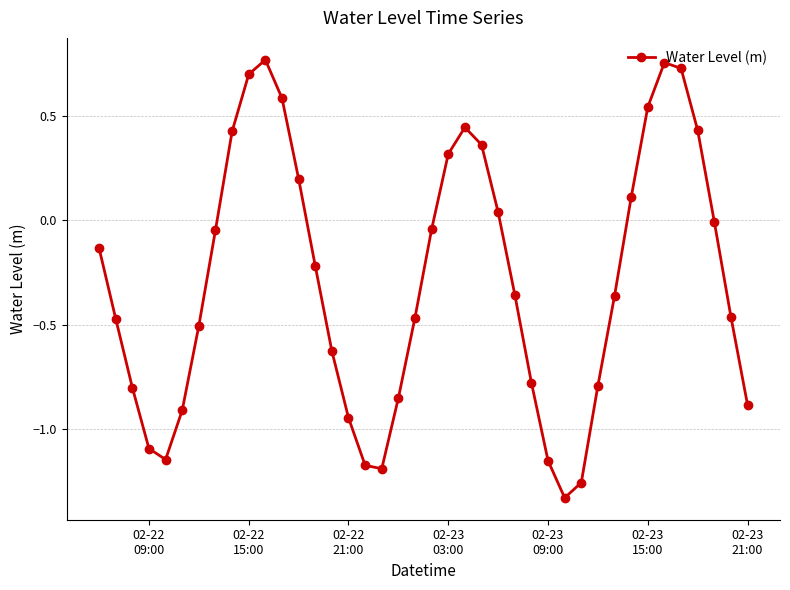

How many distinct data groups are displayed?

1